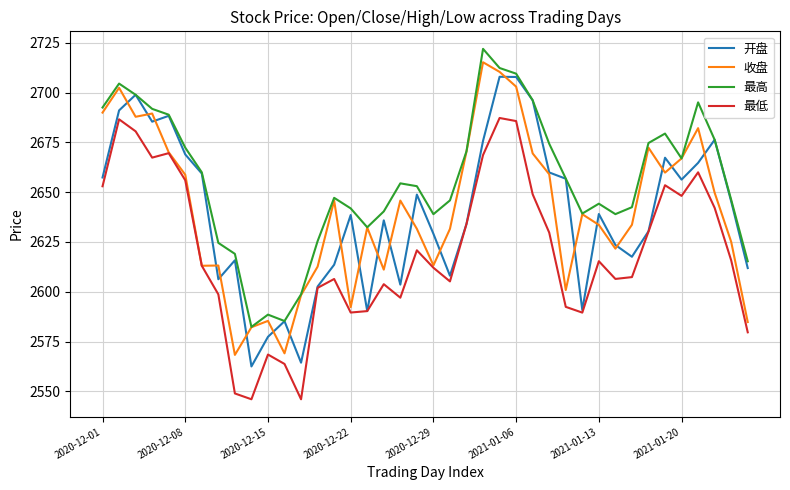

What is the smallest value displayed?

2546.0